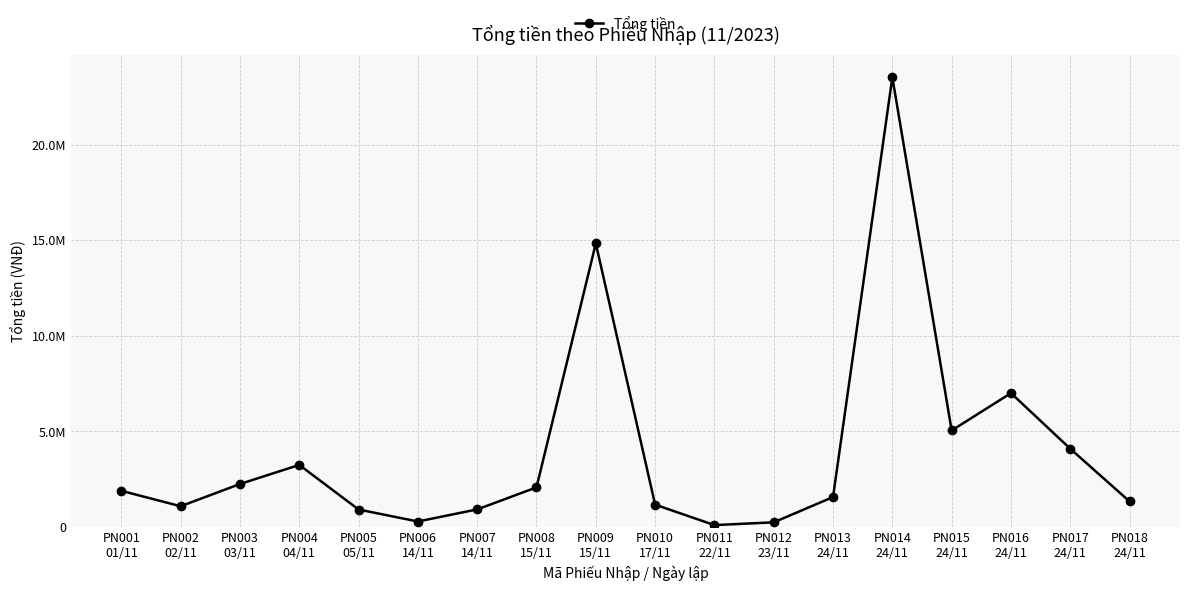

How many interior local peaks (higher than both neighbors) does the data have?

4